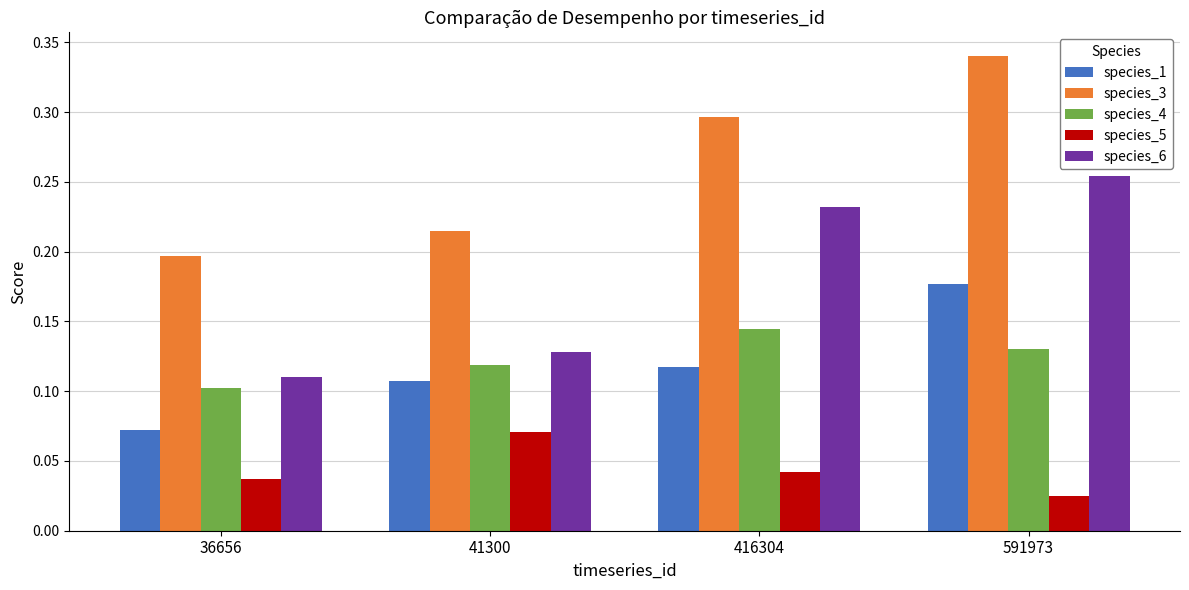

At which label is species_4 closest to 0?

36656